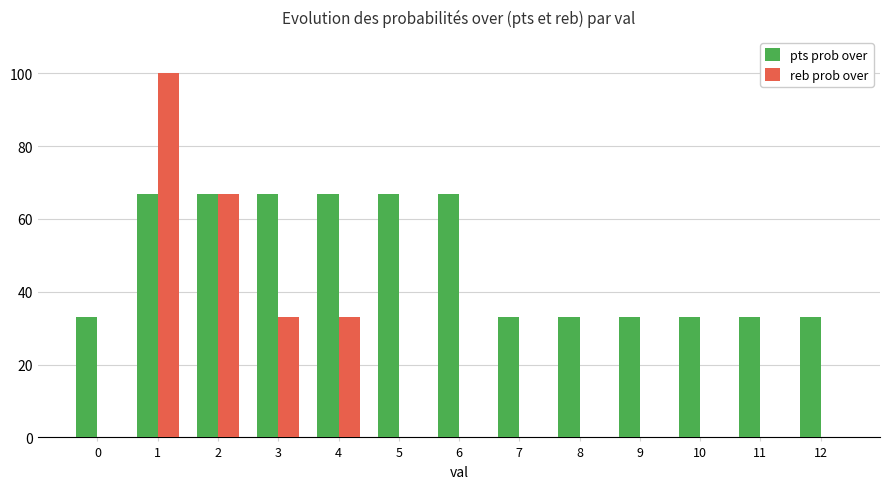

What is the maximum value for pts prob over?

67